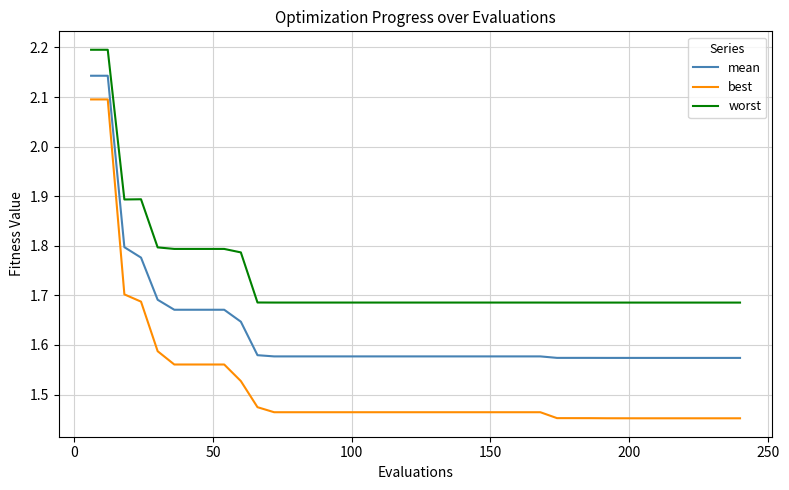

List the series in order of their overall mean, highest first.

worst, mean, best